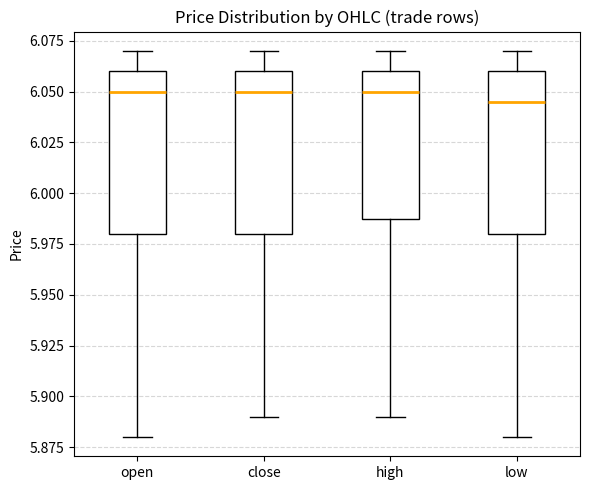

Reading left to right, transcribe this box plot: for each box, give where its median line is, the range the box spans, and where its two whiskers end, as read against the y-axis. The values are not printed on the chart, so give them approximately, as read against the axis.

open: median 6.050, box 5.980 to 6.060, whiskers 5.880 to 6.070
close: median 6.050, box 5.980 to 6.060, whiskers 5.890 to 6.070
high: median 6.050, box 5.990 to 6.060, whiskers 5.890 to 6.070
low: median 6.045, box 5.980 to 6.060, whiskers 5.880 to 6.070